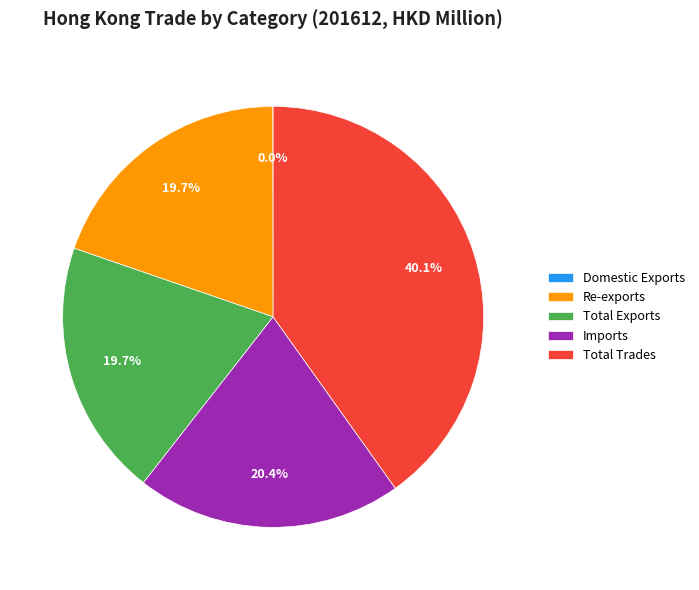

To the nearest percent, what is the combined percentage of Total Trades and Total Exports?

60%